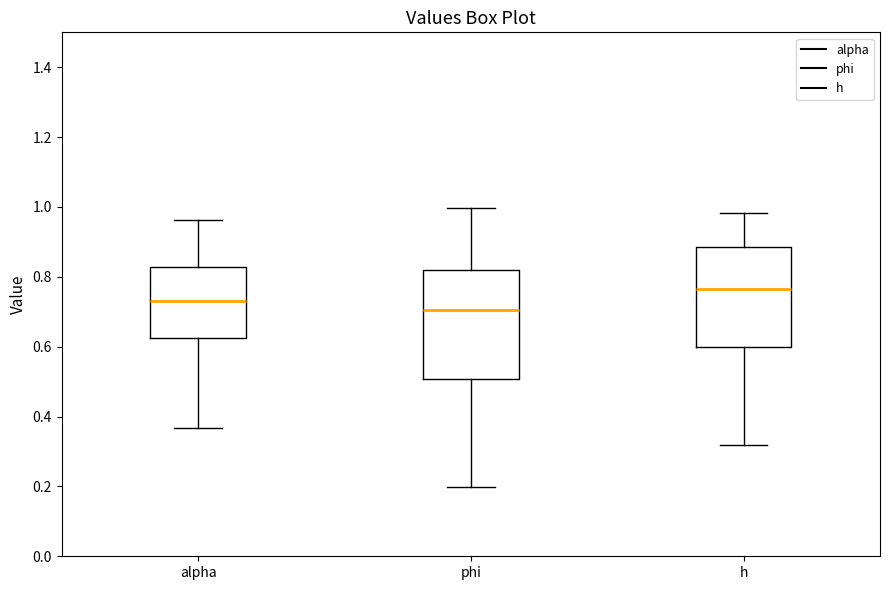

Which box's median line is the lowest?

phi